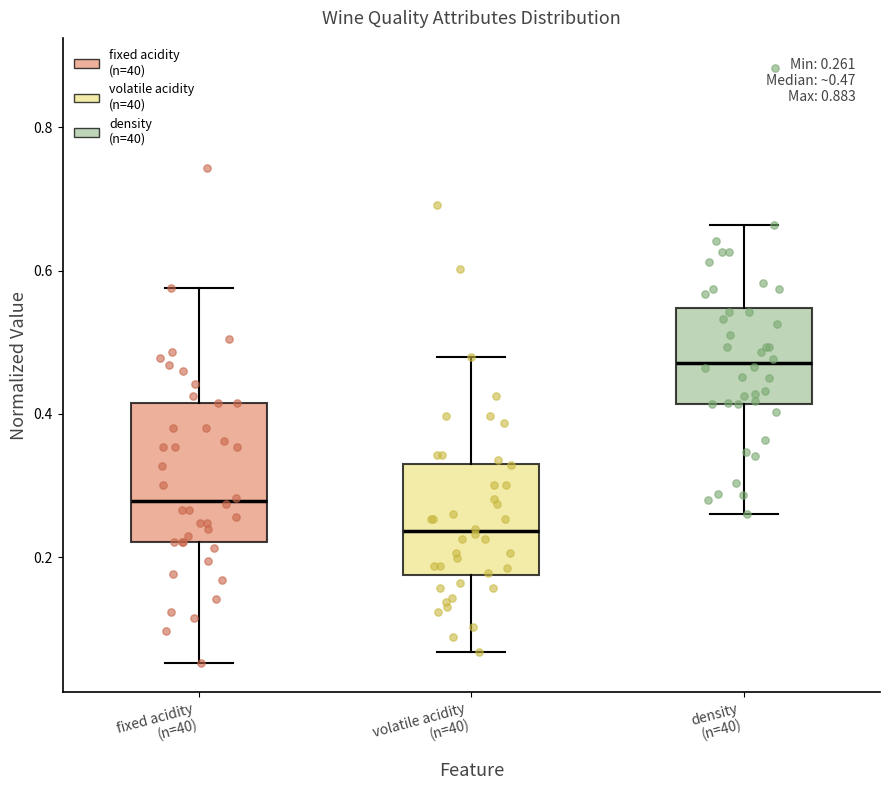

Comparing the boxes themselves (not the whiskers), which one is the tallest?

fixed acidity (n=40)